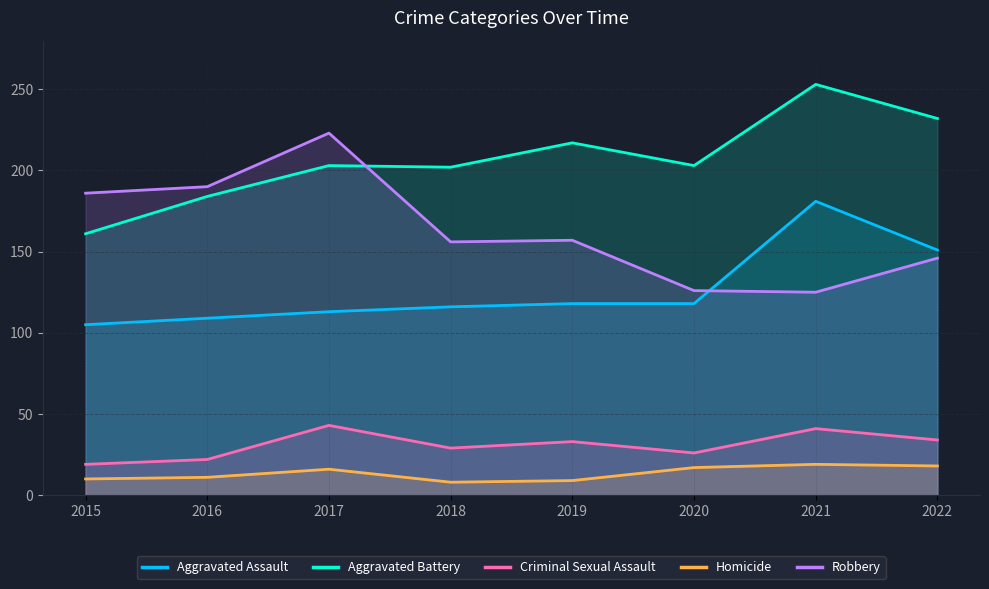

Reading left to right, transcribe all the data shown in this chart.

Aggravated Assault: 105	109	113	116	118	118	181	151
Aggravated Battery: 161	184	203	202	217	203	253	232
Criminal Sexual Assault: 19	22	43	29	33	26	41	34
Homicide: 10	11	16	8	9	17	19	18
Robbery: 186	190	223	156	157	126	125	146